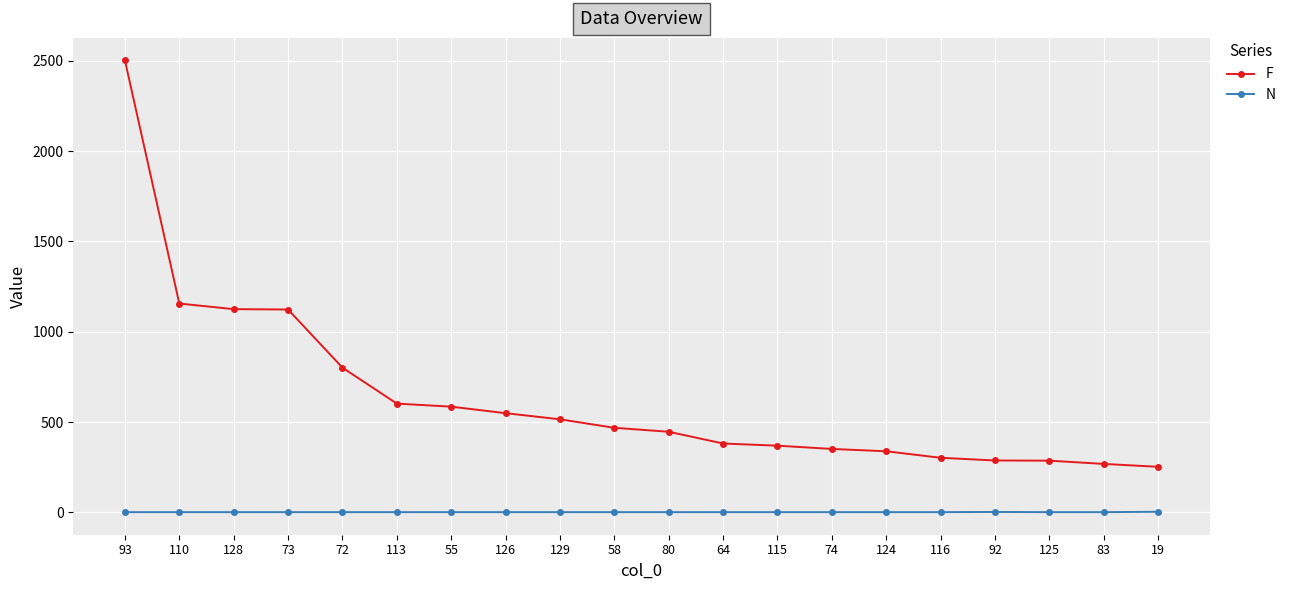

Count the N values in the range 1 to 2.

19